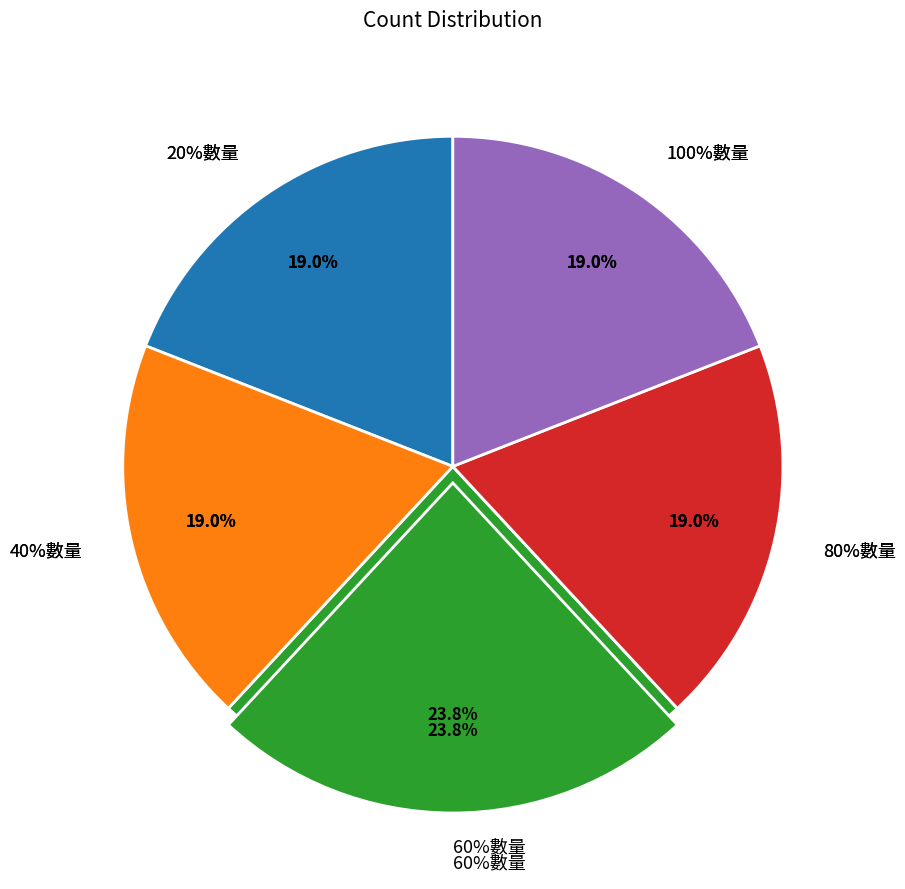

To the nearest percent, what portion does 40%數量 represent?

19%